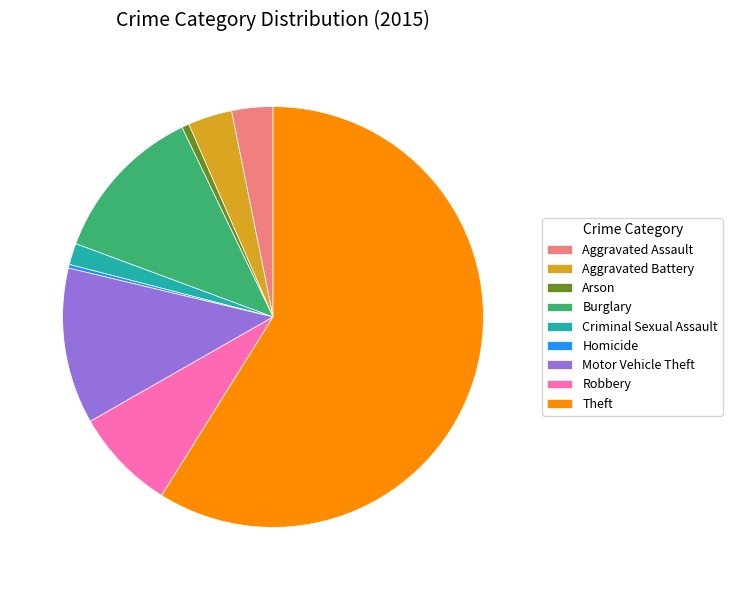

What is the largest slice in the pie chart?

Theft